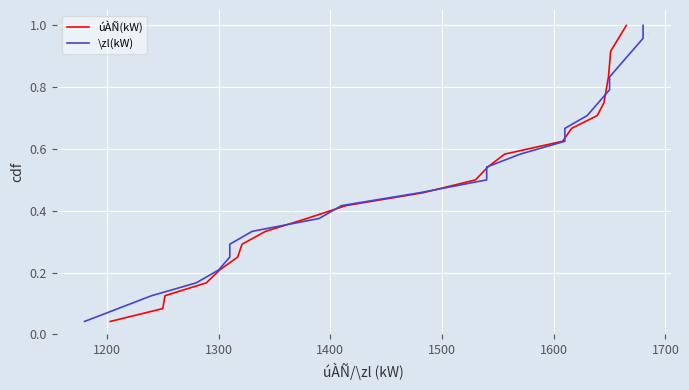

Reading right to left, list all the values displayed in this chart.

úÀÑ(kW): 1.0	1.0	0.9	0.9	0.8	0.8	0.8	0.7	0.7	0.6	0.6	0.5	0.5	0.5	0.4	0.4	0.3	0.3	0.2	0.2	0.2	0.1	0.1	0.0
\zl(kW): 1.0	1.0	0.9	0.9	0.8	0.8	0.8	0.7	0.7	0.6	0.6	0.5	0.5	0.5	0.4	0.4	0.3	0.3	0.2	0.2	0.2	0.1	0.1	0.0